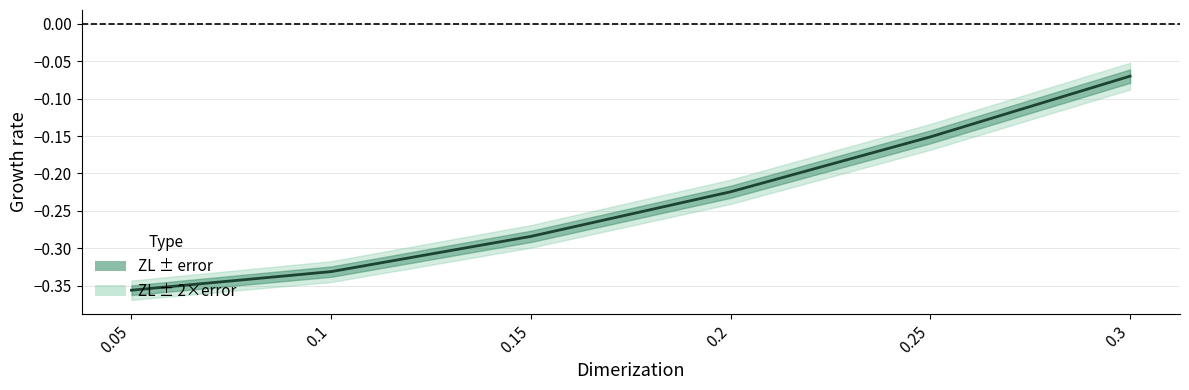

Reading left to right, what are all the values shown in this chart?

0.05=-0.4	0.1=-0.3	0.15=-0.3	0.2=-0.2	0.25=-0.2	0.3=-0.1